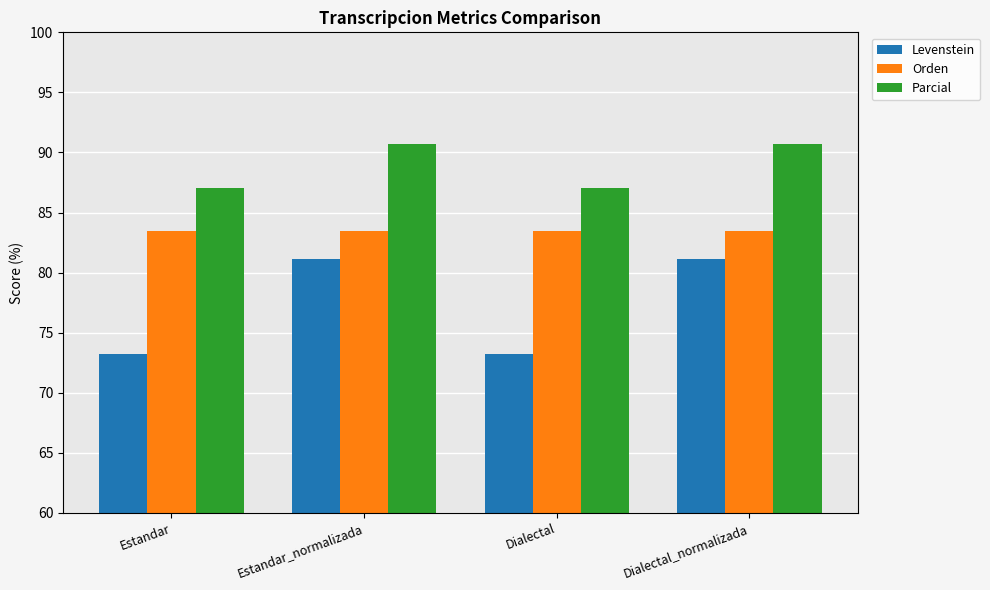

What is the difference between the highest and lowest values at Estandar?

13.8